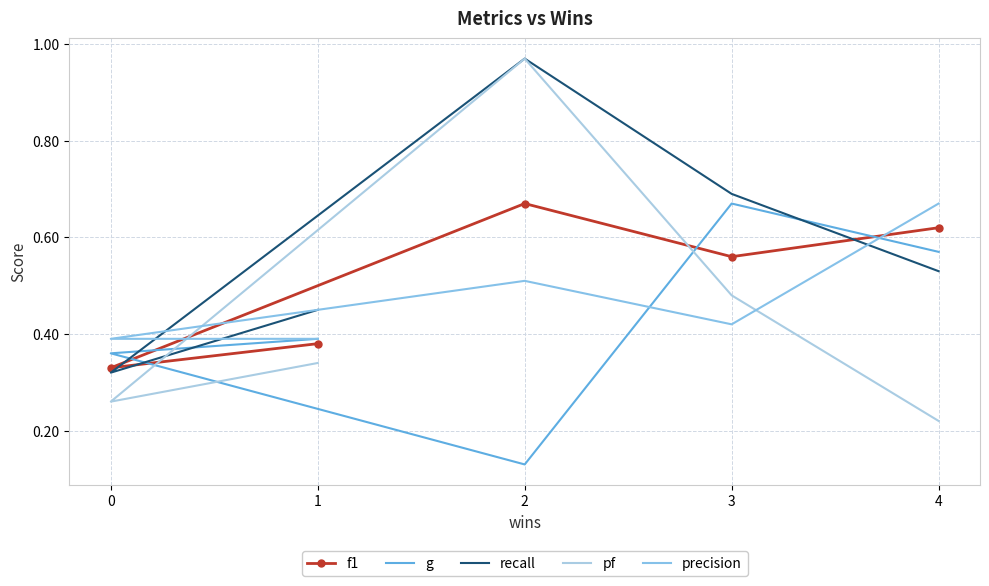

True or false: pf and recall cross at least once.

False